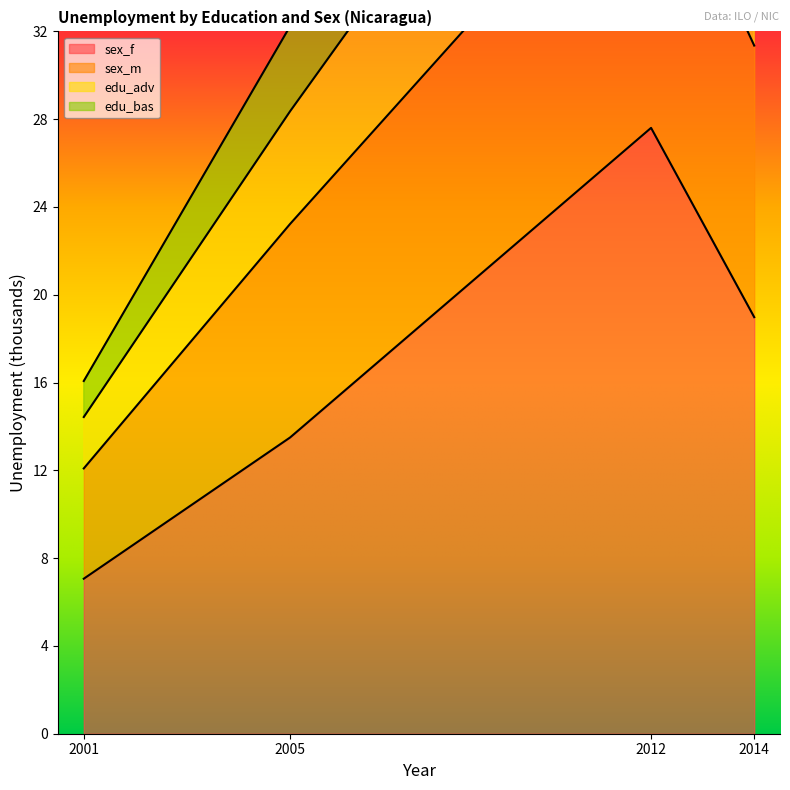

Is it true that sex_f equals 19.7 at 2005?

False